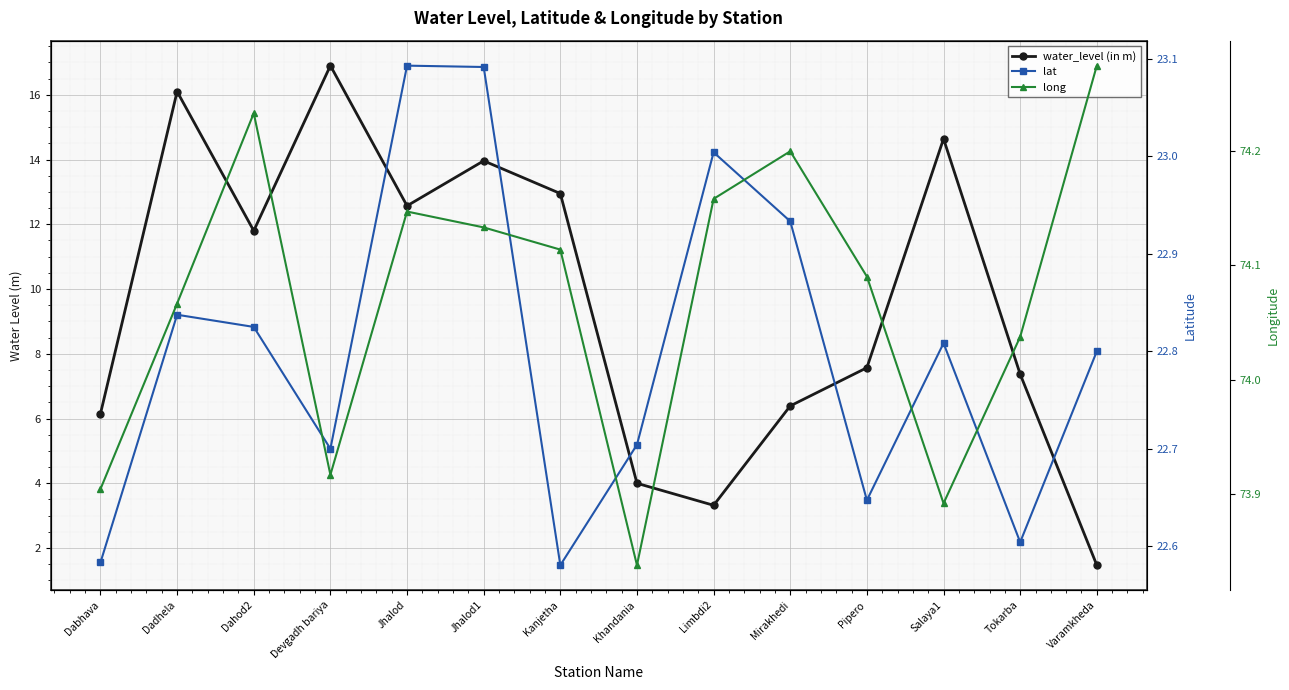

The value of long at Dabhava is 73.9. True or false?

True